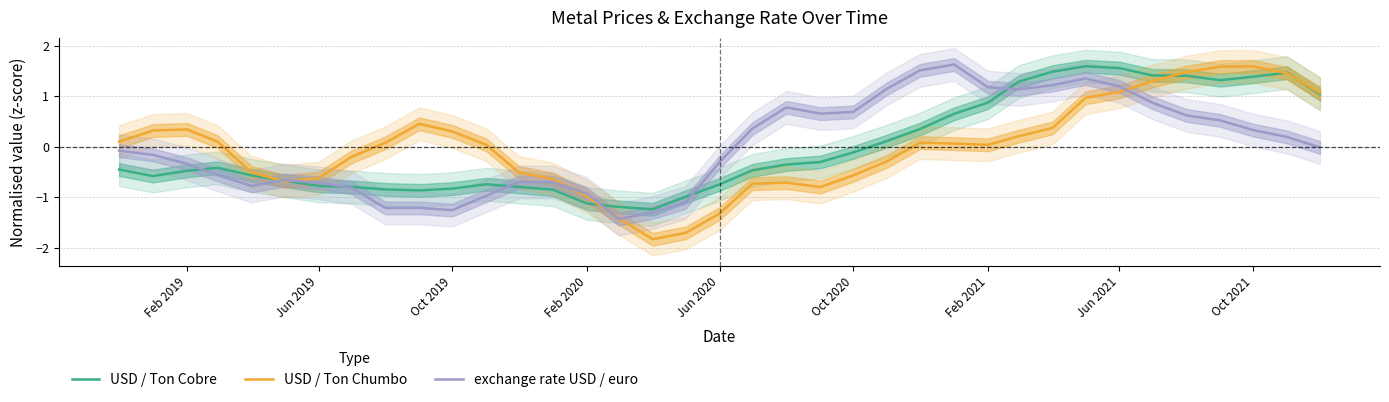

What is the minimum value shown in the chart?

-1.8